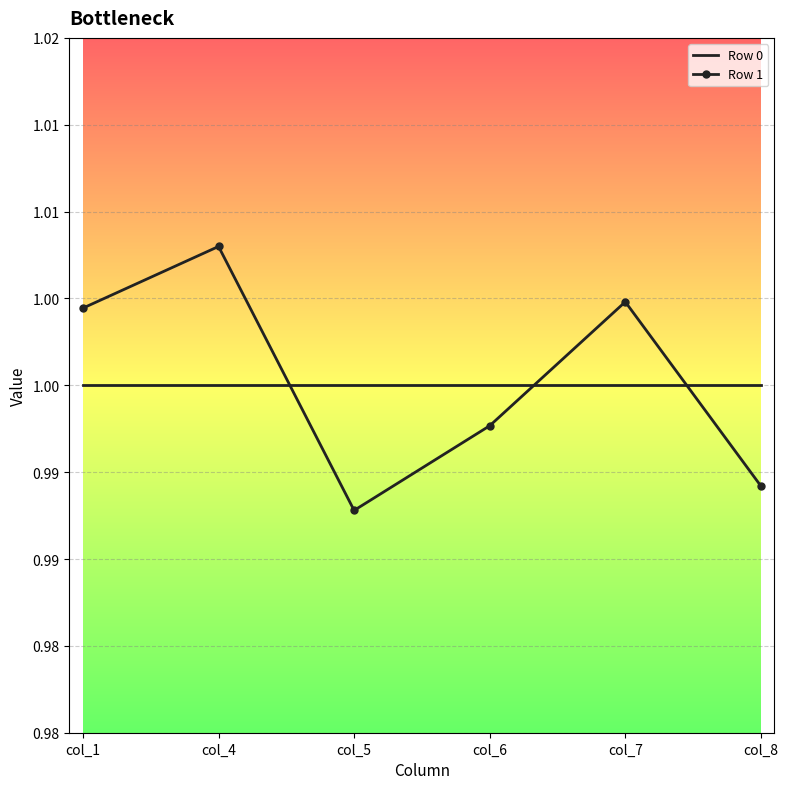

List the series in order of their overall mean, lowest first.

Row 0, Row 1